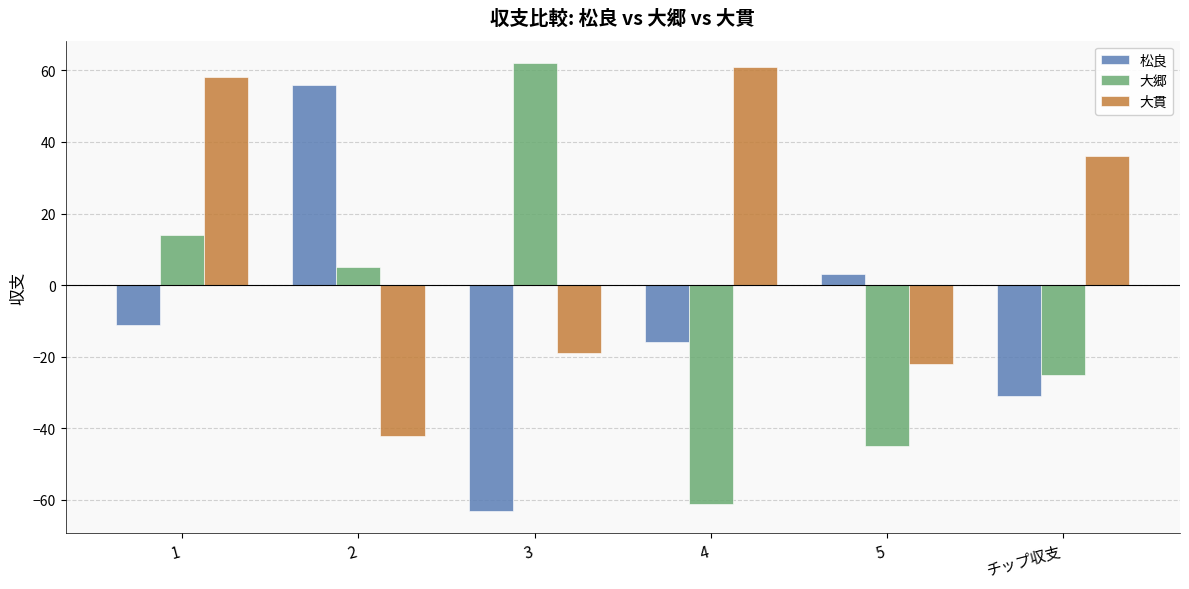

How many values in 大貫 are below zero?

3